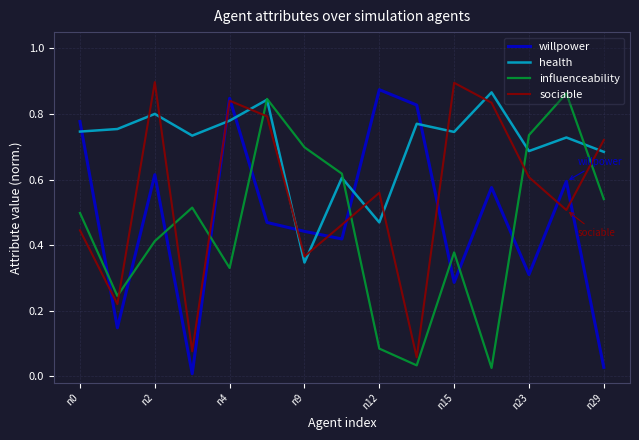

Which series has the largest total across all categories?

health